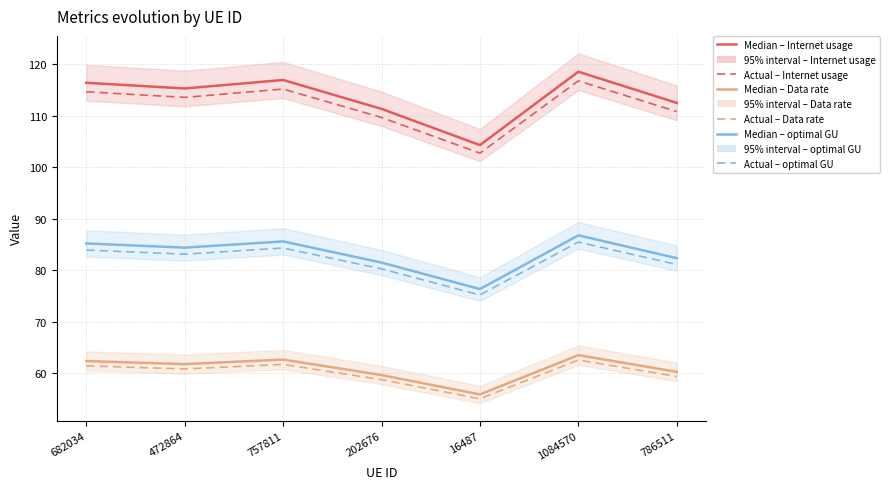

Is this an area chart (filled region under the line)?

No